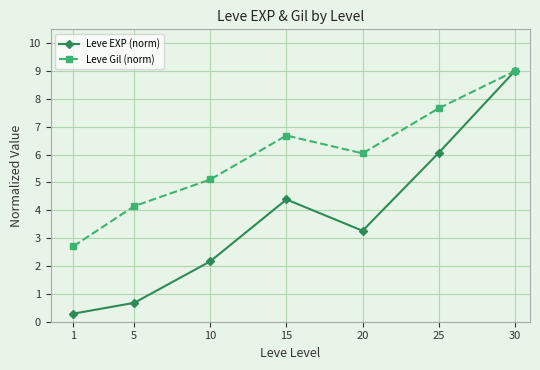

At which category does Leve EXP (norm) reach its first local valley?

20